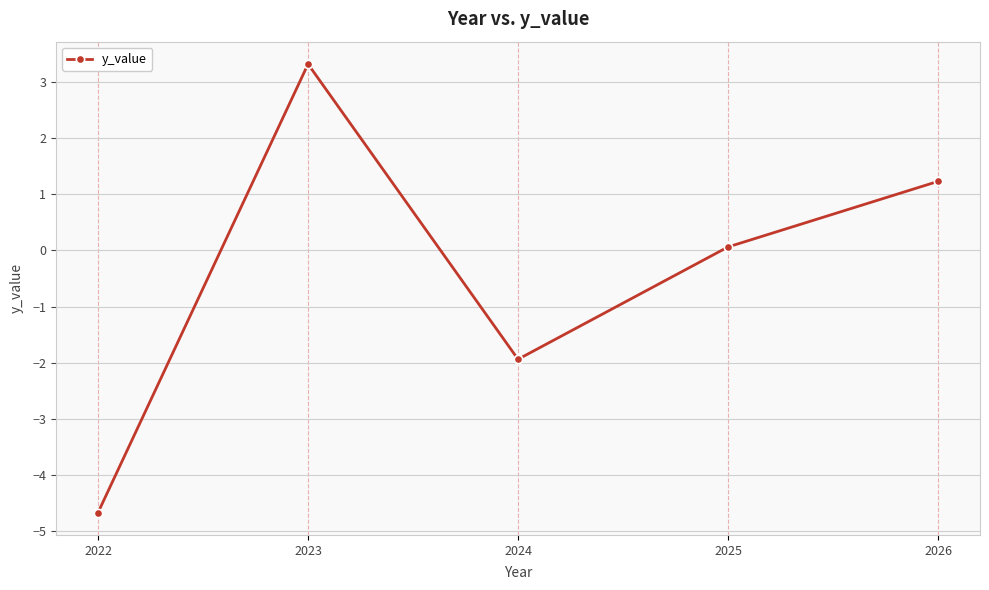

What is the difference between the values at 2023 and 2025?

3.3